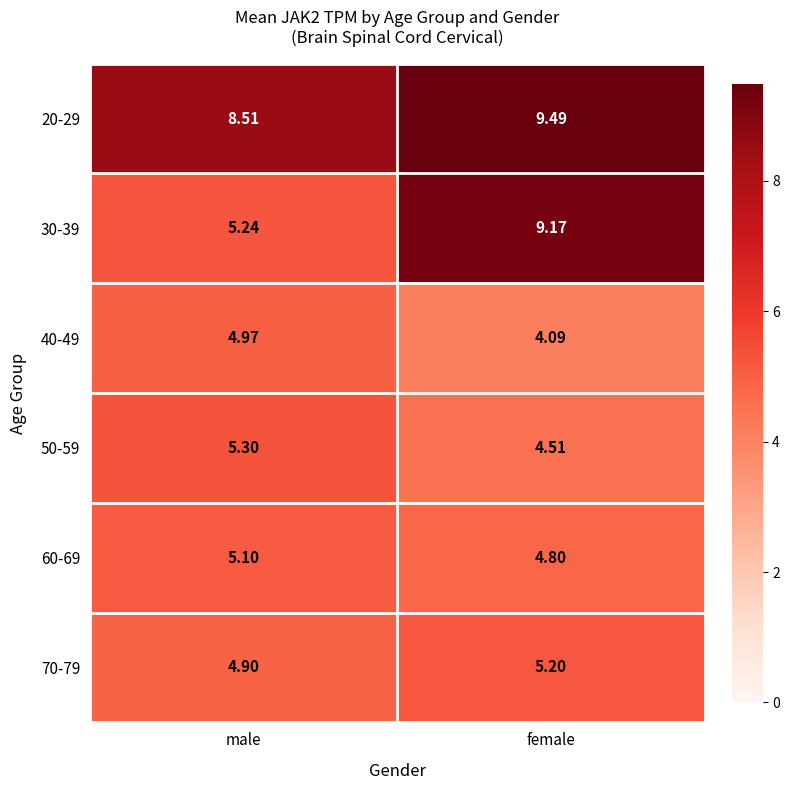

Where does the 60-69 series first go above 5?

male